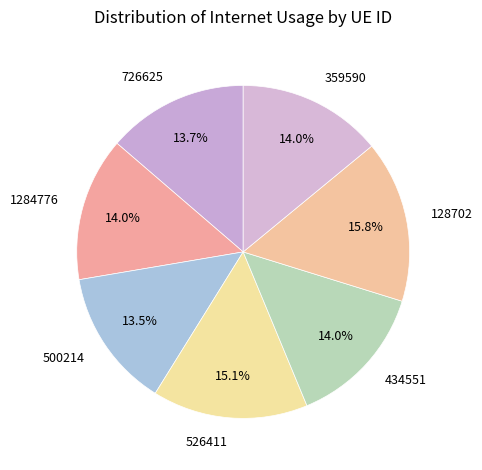

What is the largest slice in the pie chart?

128702